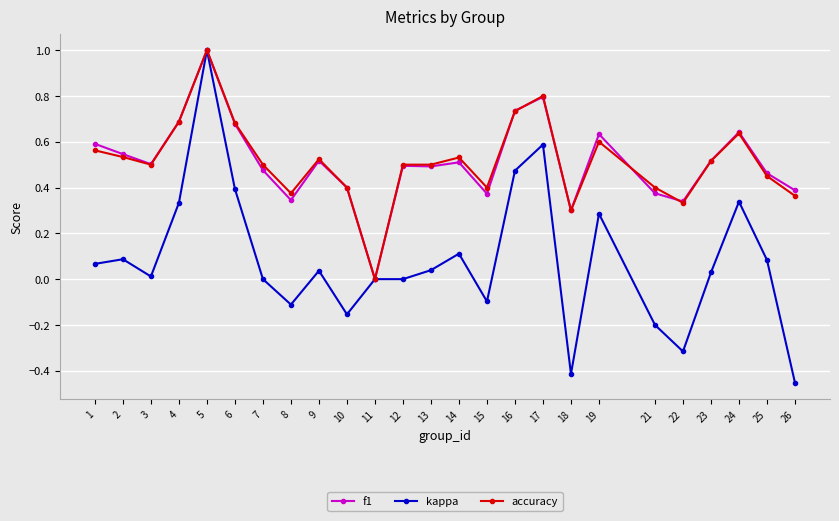

Which category has the highest value in the kappa series?

5